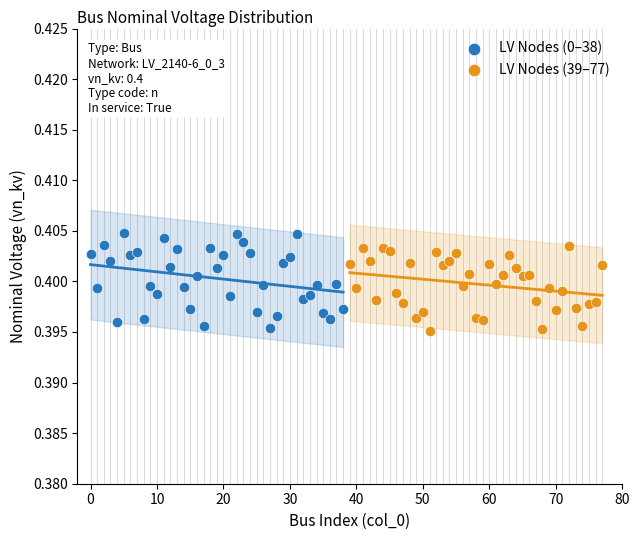

What are all the series names shown in the legend?

LV Nodes (0–38), LV Nodes (39–77)